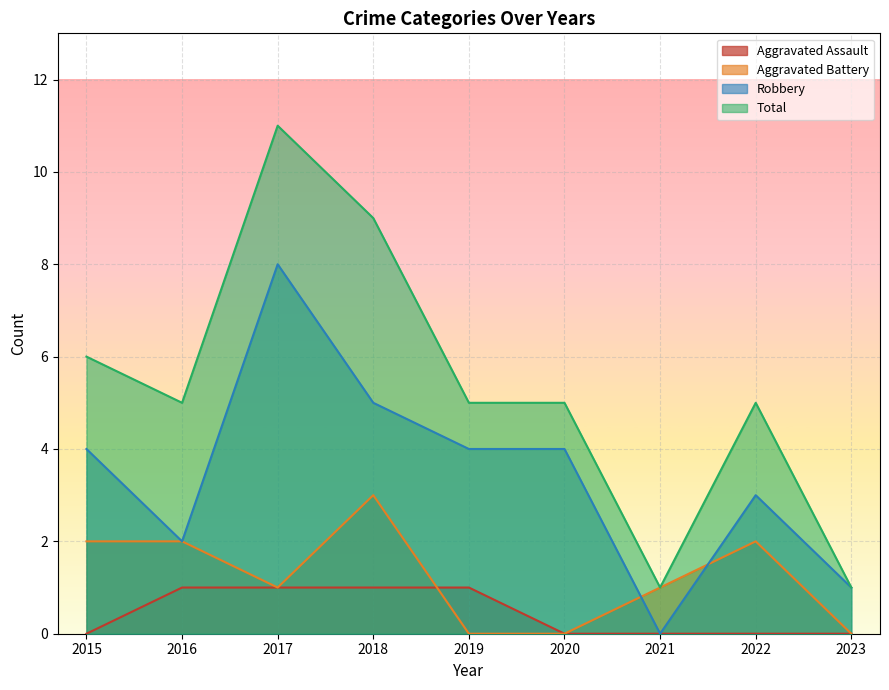

Reading right to left, transcribe all the data shown in this chart.

Aggravated Assault: 2023=0	2022=0	2021=0	2020=0	2019=1	2018=1	2017=1	2016=1	2015=0
Aggravated Battery: 2023=0	2022=2	2021=1	2020=0	2019=0	2018=3	2017=1	2016=2	2015=2
Robbery: 2023=1	2022=3	2021=0	2020=4	2019=4	2018=5	2017=8	2016=2	2015=4
Total: 2023=1	2022=5	2021=1	2020=5	2019=5	2018=9	2017=11	2016=5	2015=6